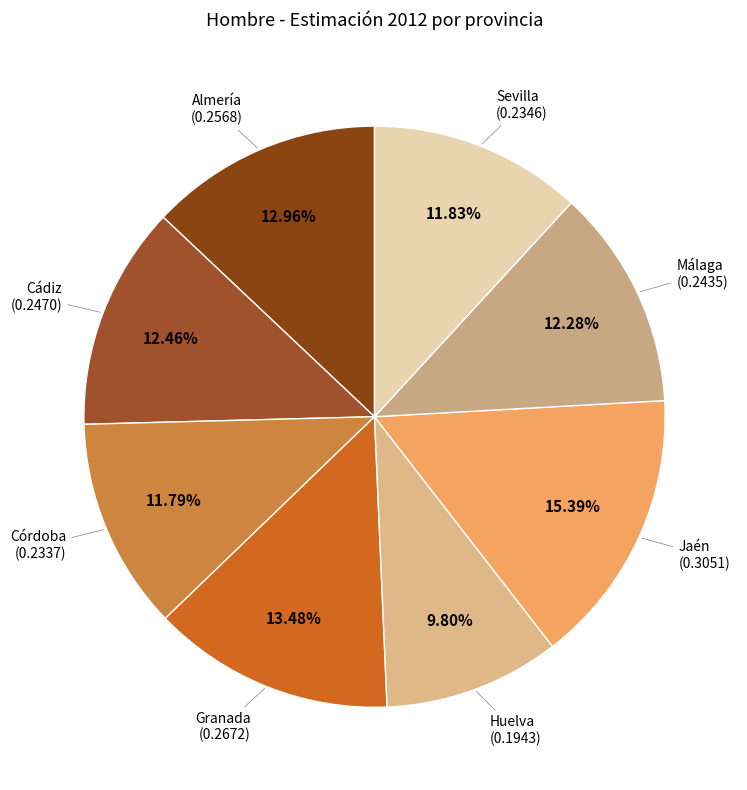

How many slices are in this pie chart?

8